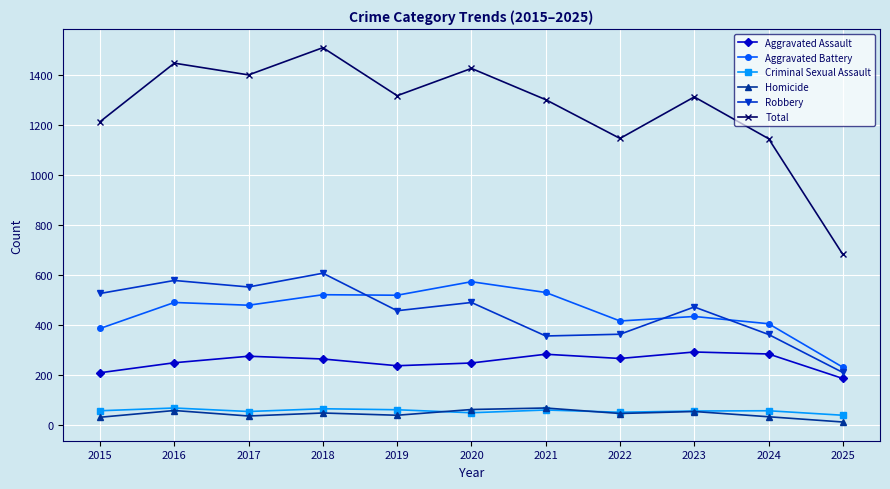

What is the total value across all series at 2019?

2636